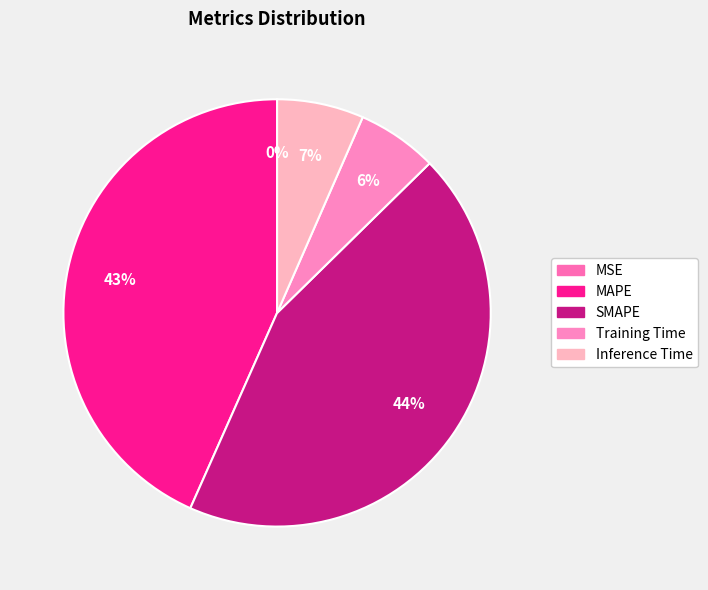

What is the ratio of the value at Inference Time to the value at SMAPE?

0.1